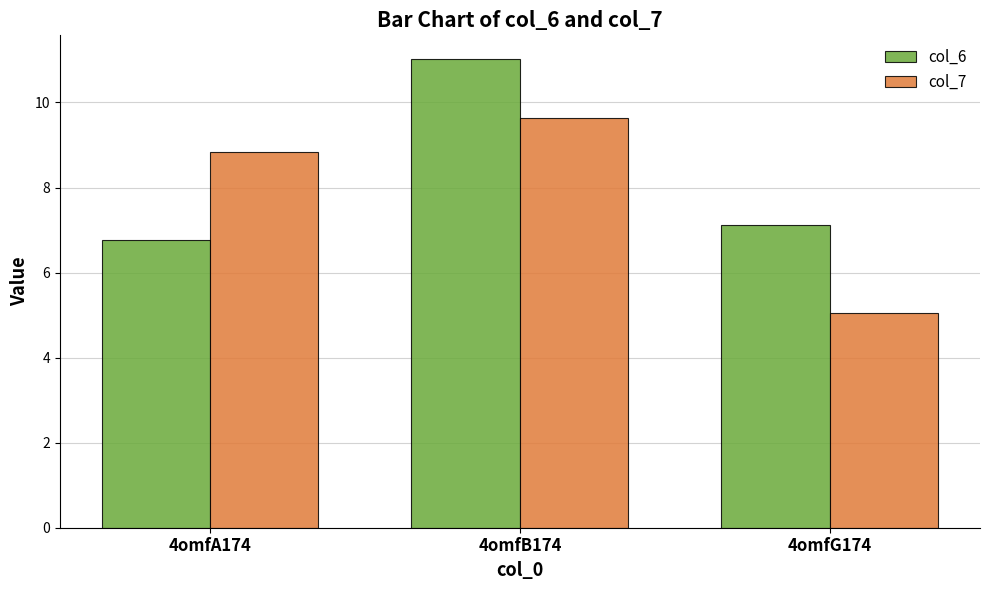

Does the chart contain any negative values?

No